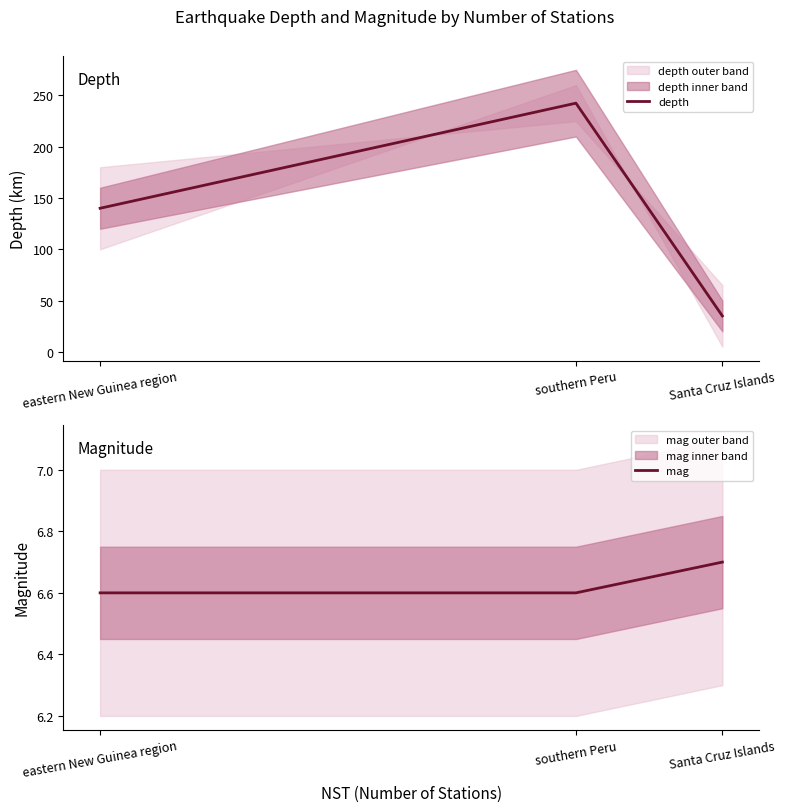

What is the average value of the mag series?

6.6